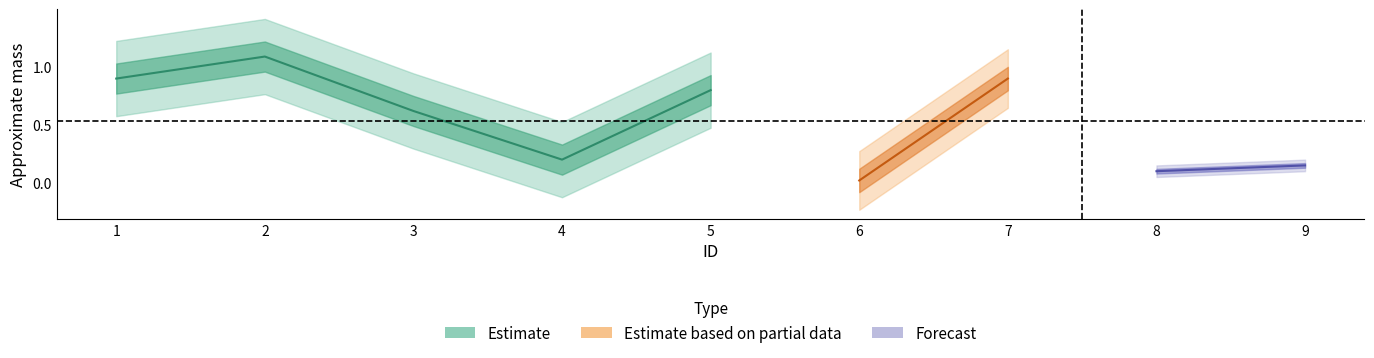

What is the average value?

0.5